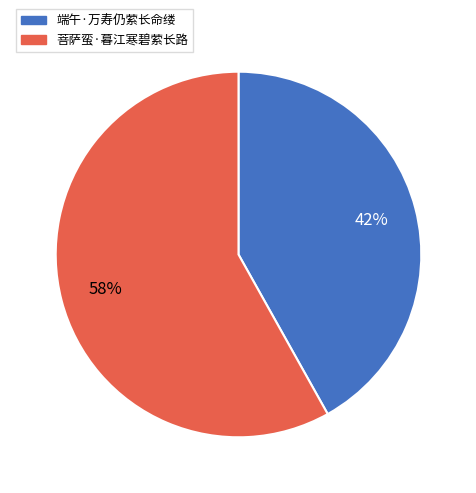

Do 端午·万寿仍萦长命缕 and 菩萨蛮·暮江寒碧萦长路 together represent more than half of the pie?

Yes